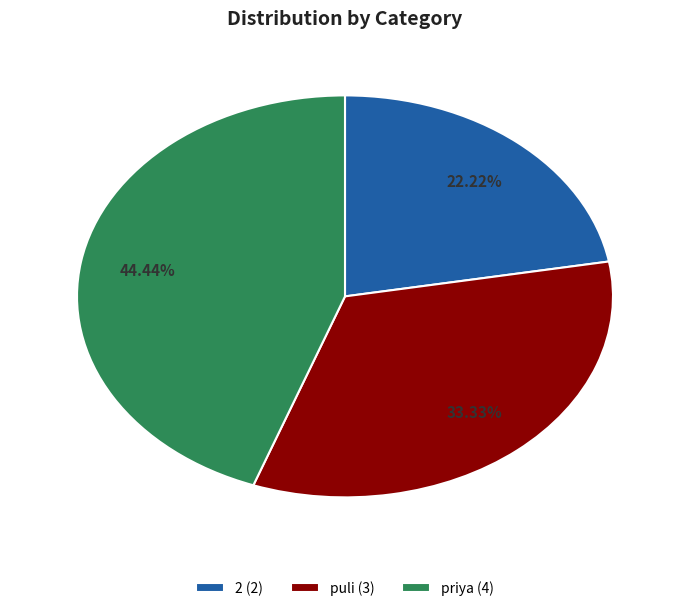

The puli slice represents 19% of the pie. True or false?

False